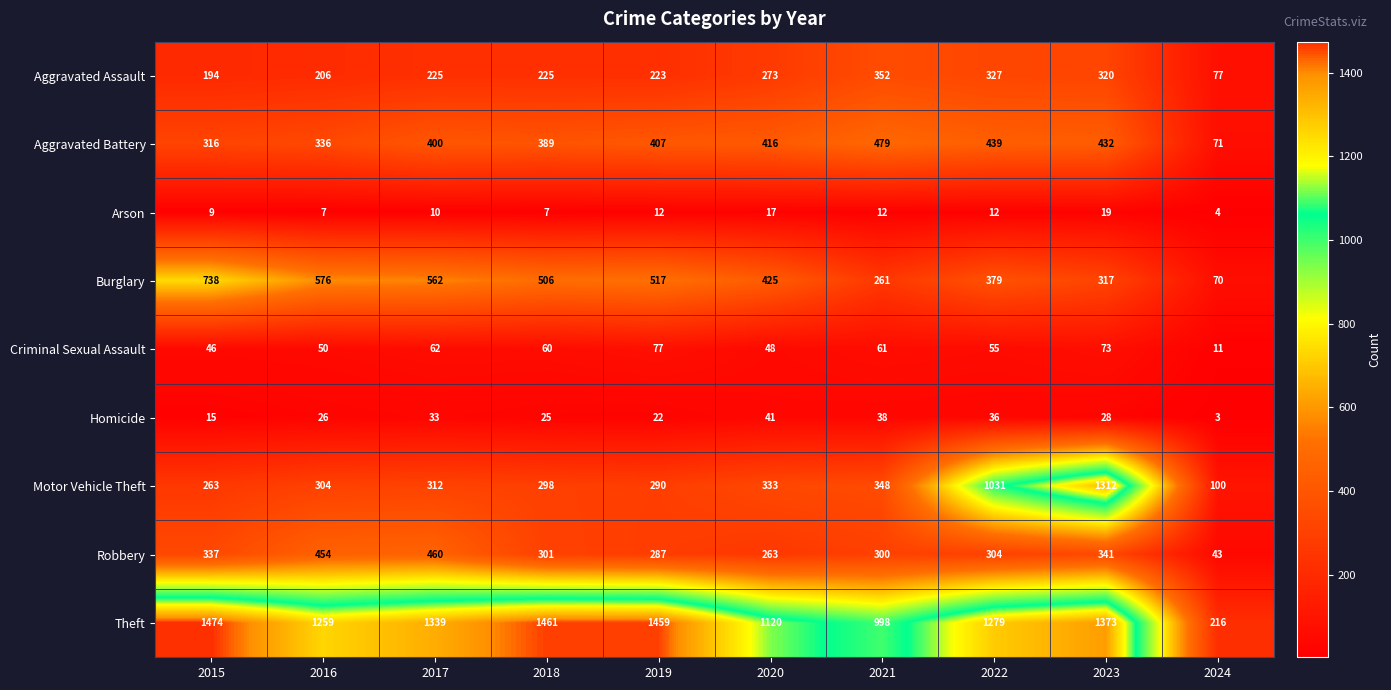

Is it true that Criminal Sexual Assault equals 16 at 2018?

False